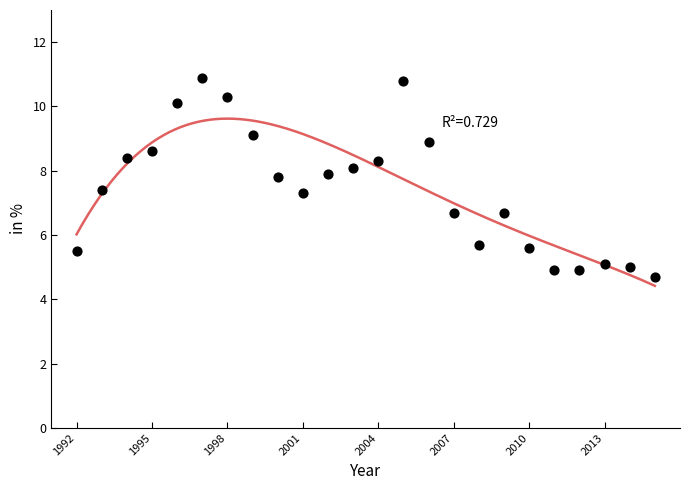

What is the range of Y values (max minus min)?

6.2